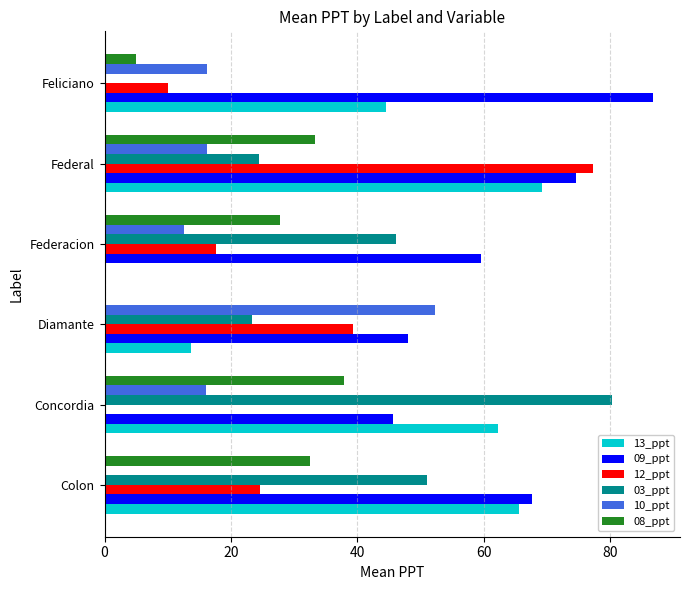

Which series has the largest total across all categories?

09_ppt